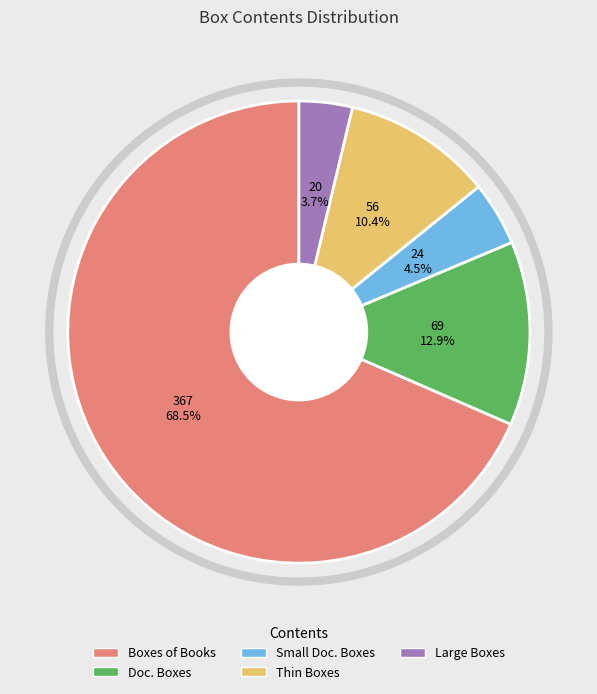

What is the ratio of the value at Boxes of Books to the value at Thin Boxes?

6.6